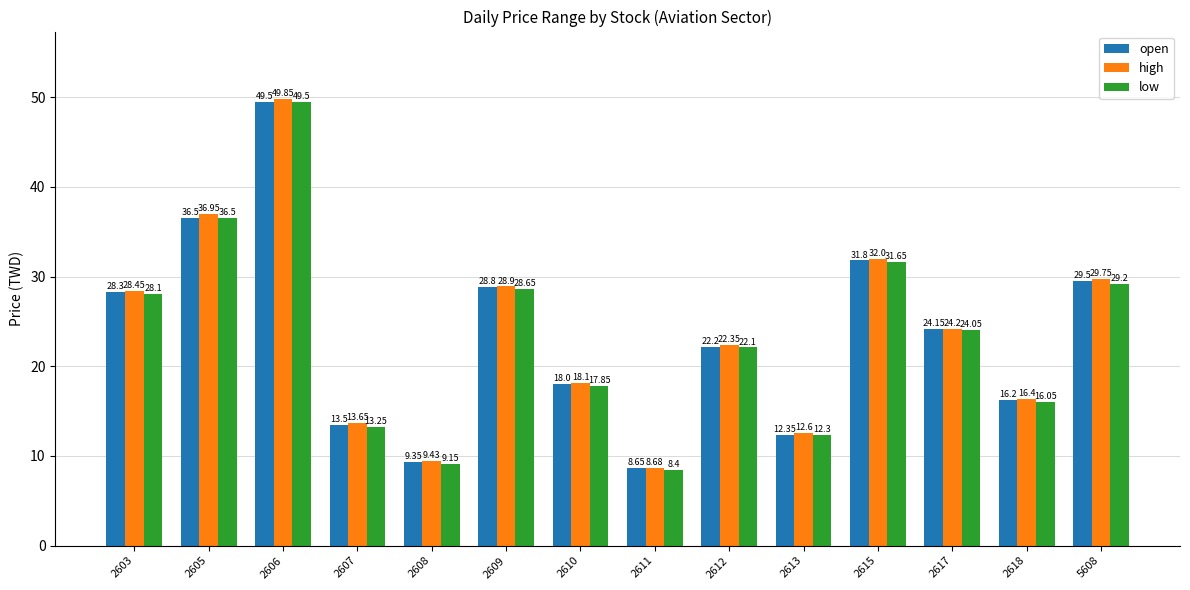

Rank the categories by open value from highest to lowest.

2606, 2605, 2615, 5608, 2609, 2603, 2617, 2612, 2610, 2618, 2607, 2613, 2608, 2611